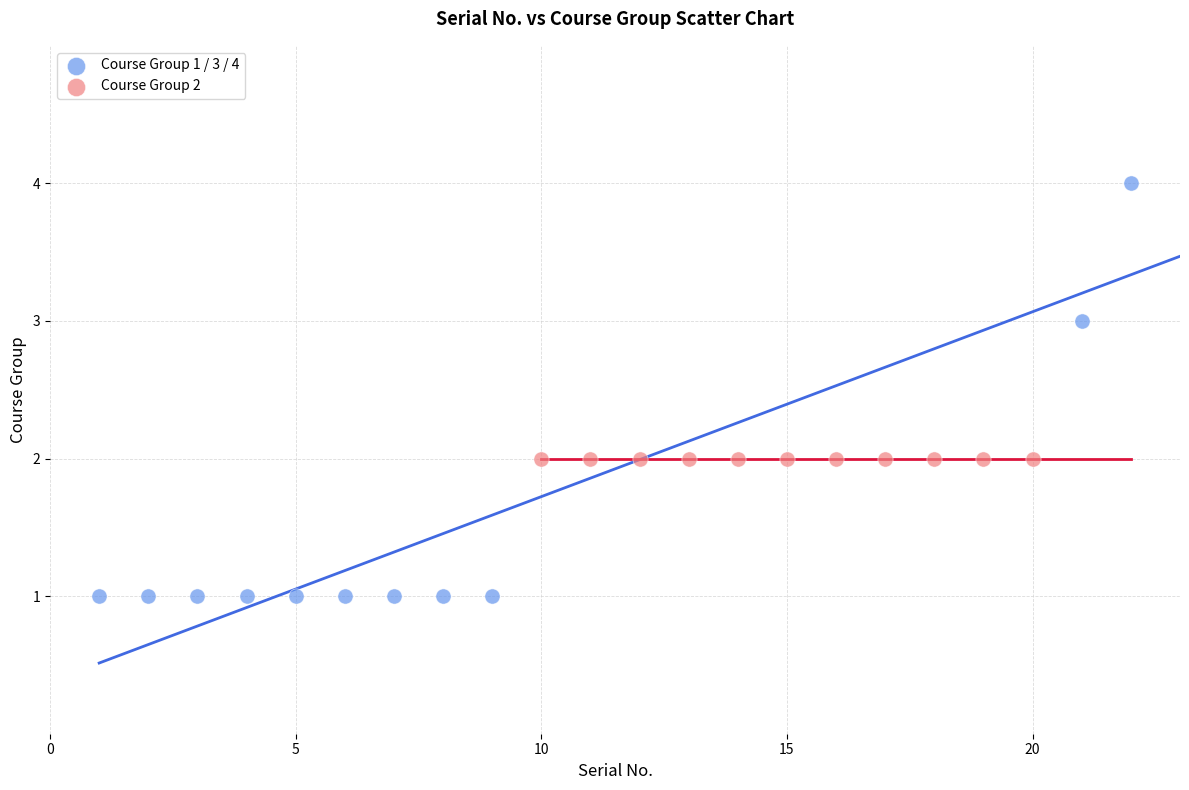

Which series reaches the maximum Y coordinate?

Course Group 1 / 3 / 4